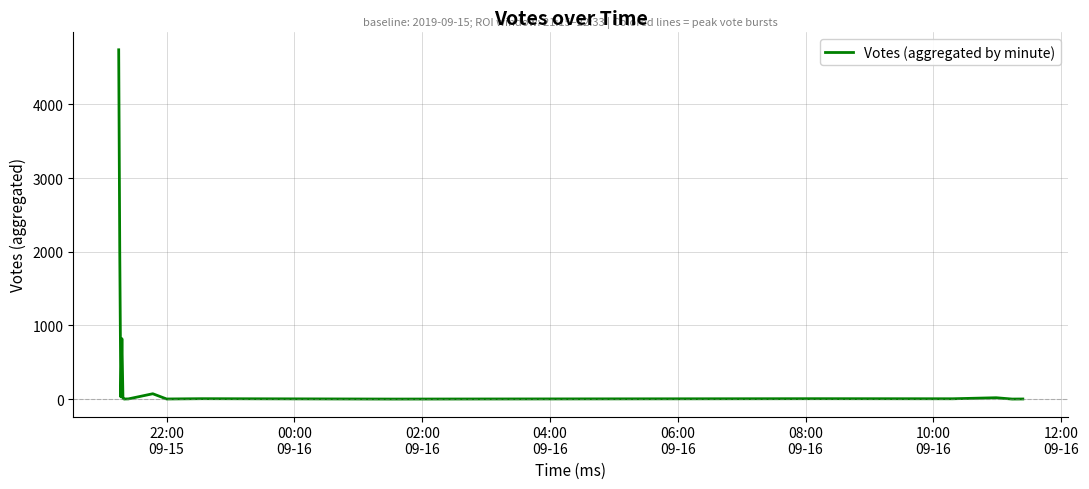

What is the difference between the maximum and minimum values?

4739